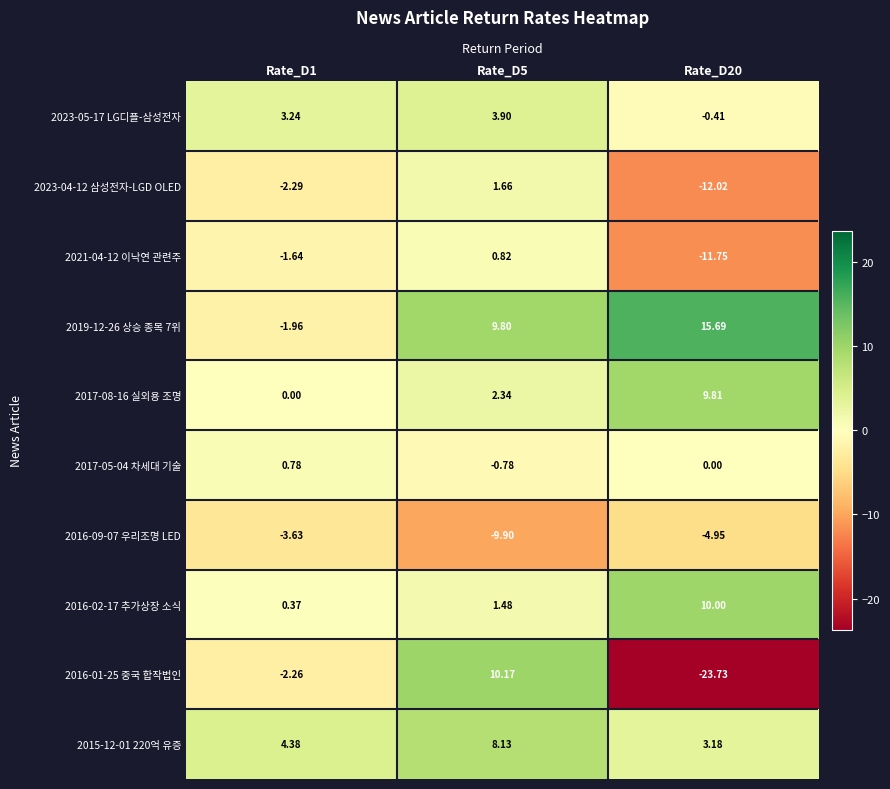

Is the value of 2021-04-12 이낙연 관련주 at Rate_D5 greater than the value of 2017-05-04 차세대 기술 at Rate_D5?

Yes